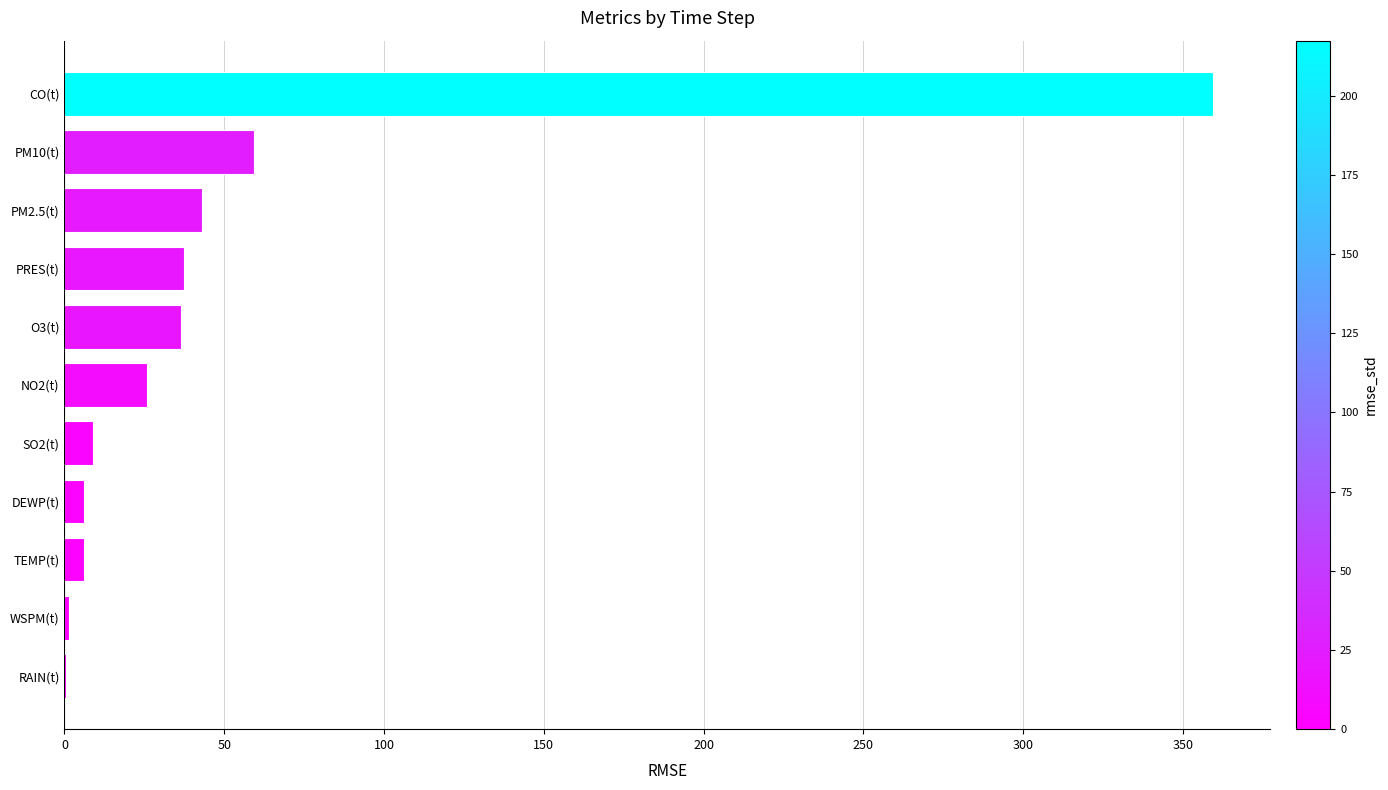

At which label is the value closest to 180?

PM10(t)